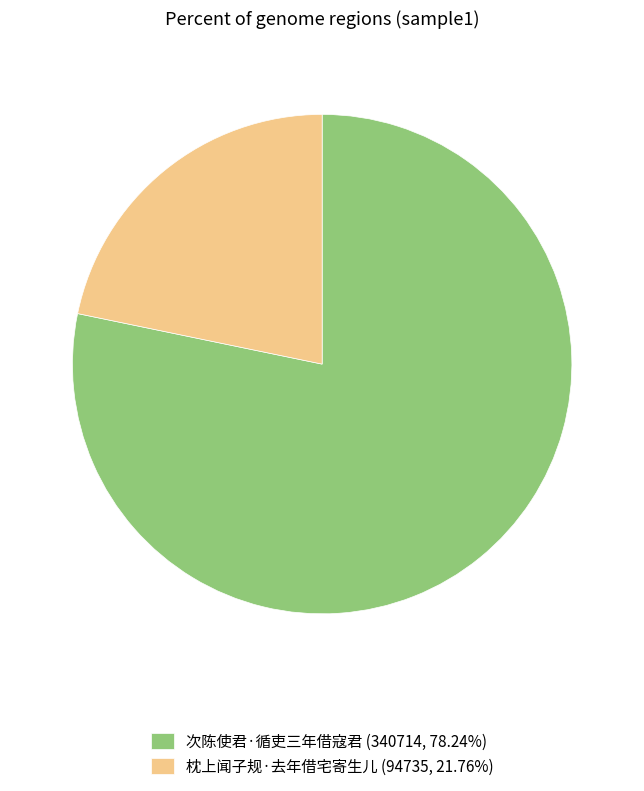

Is there any slice that represents more than half of the pie?

Yes